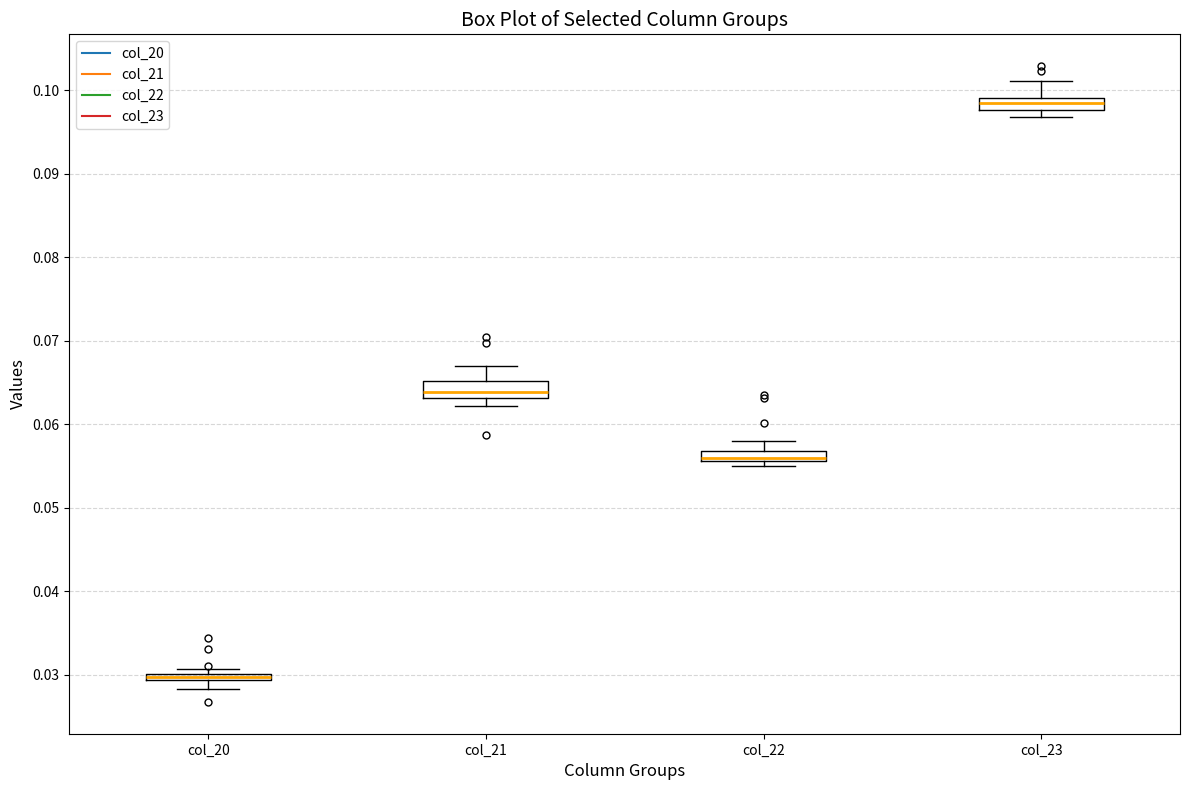

Where is the upper edge of the box for col_23 on the y-axis? The values are not printed on the chart, so give them approximately, as read against the axis.

0.099